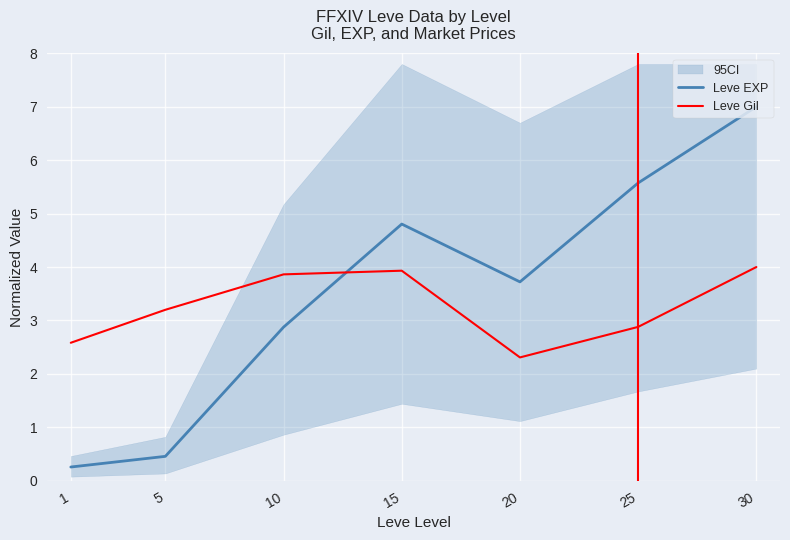

List the labels in order of Leve EXP value, largest first.

30, 25, 15, 20, 10, 5, 1